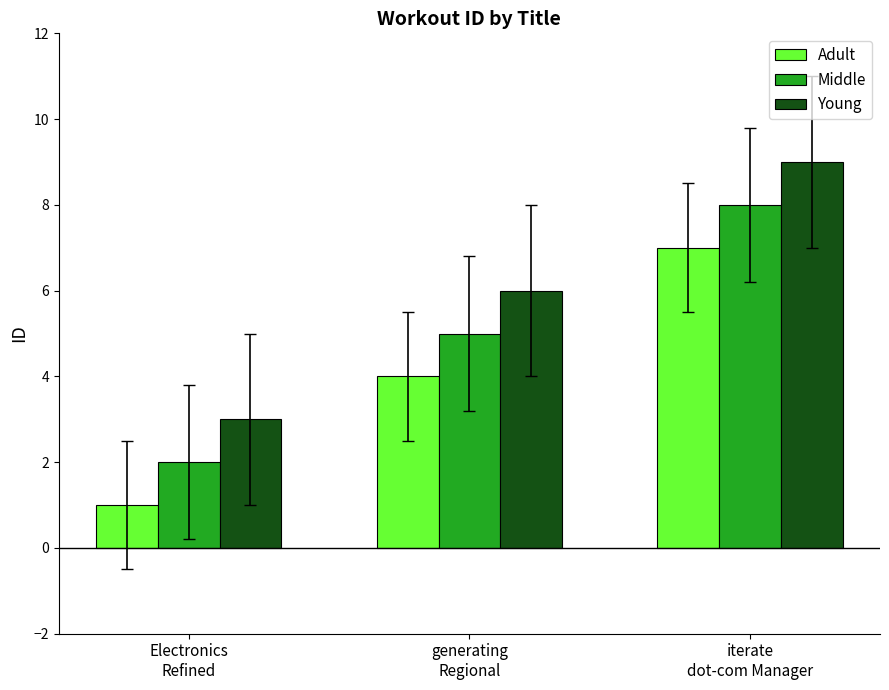

How many categories are shown in the chart?

3